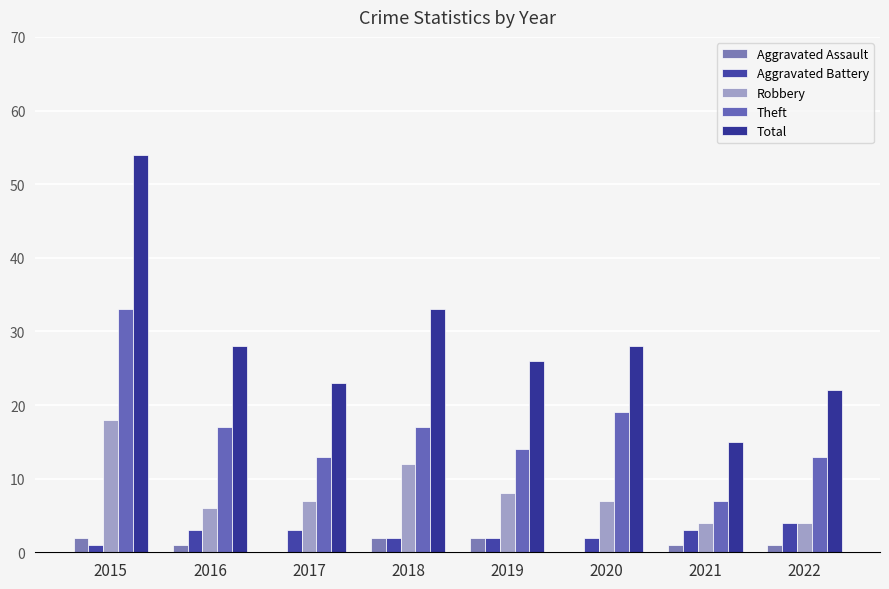

What is the value of the Total bar at the 3rd from the left?

23